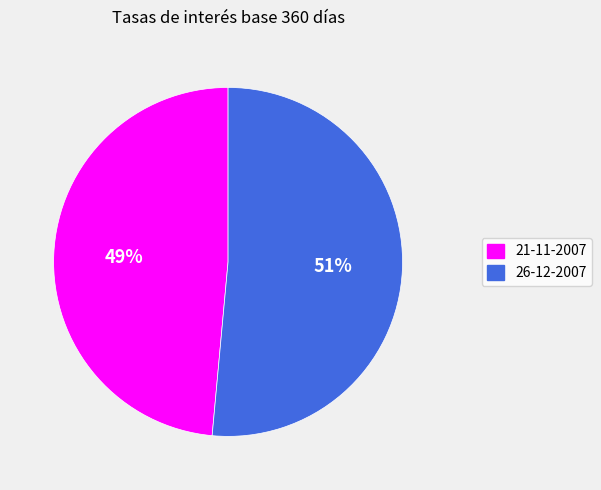

Which slice represents more than half of the pie?

26-12-2007